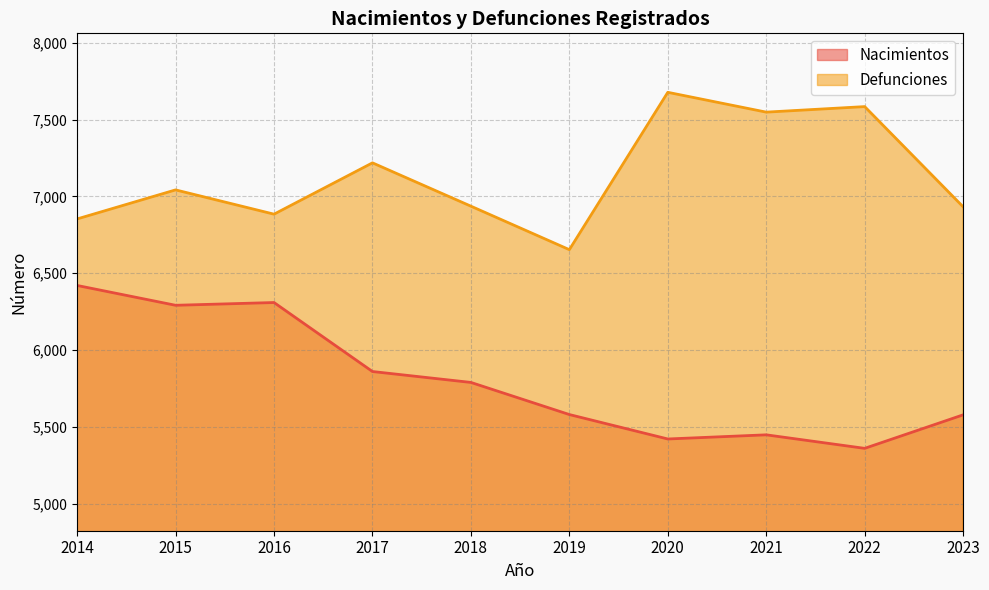

At how many categories does at least one series exceed 7501?

3